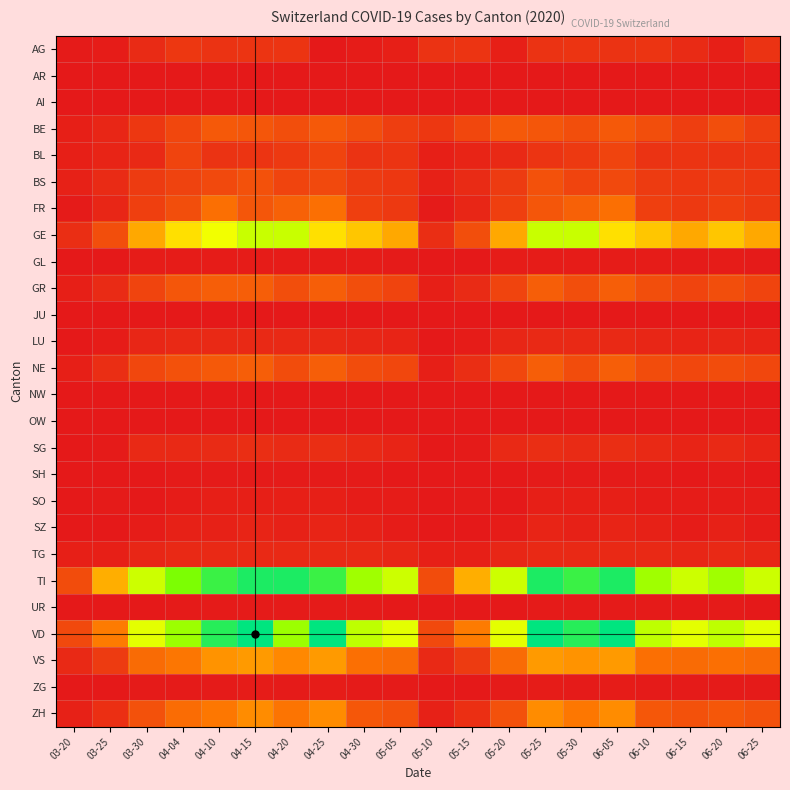

Rank the series at 05-15 from lowest to highest value.

AR, AI, GL, JU, NW, OW, SH, SZ, UR, ZG, SG, SO, LU, TG, BL, FR, BS, GR, NE, ZH, AG, VS, BE, GE, VD, TI